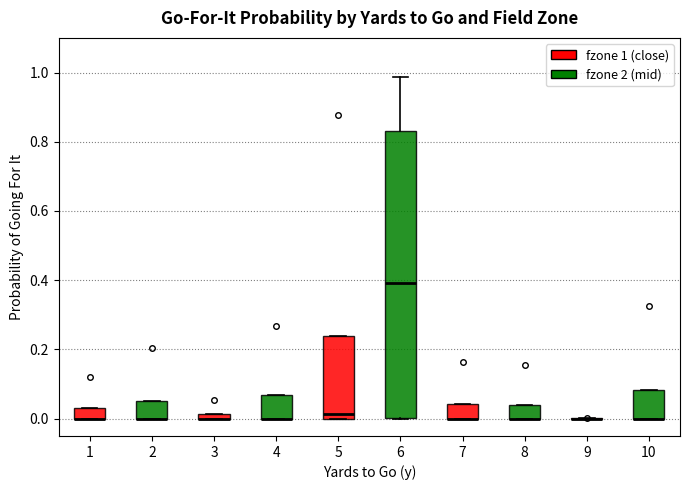

Where is the upper edge of the box at x = 3 on the y-axis? The values are not printed on the chart, so give them approximately, as read against the axis.

0.02